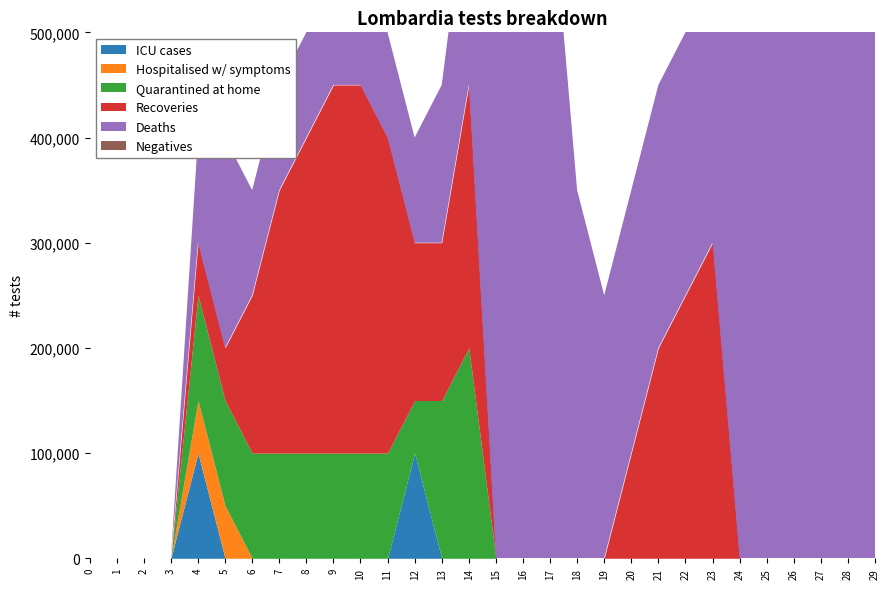

Between 27 and 28, which series saw the biggest shift?

Deaths